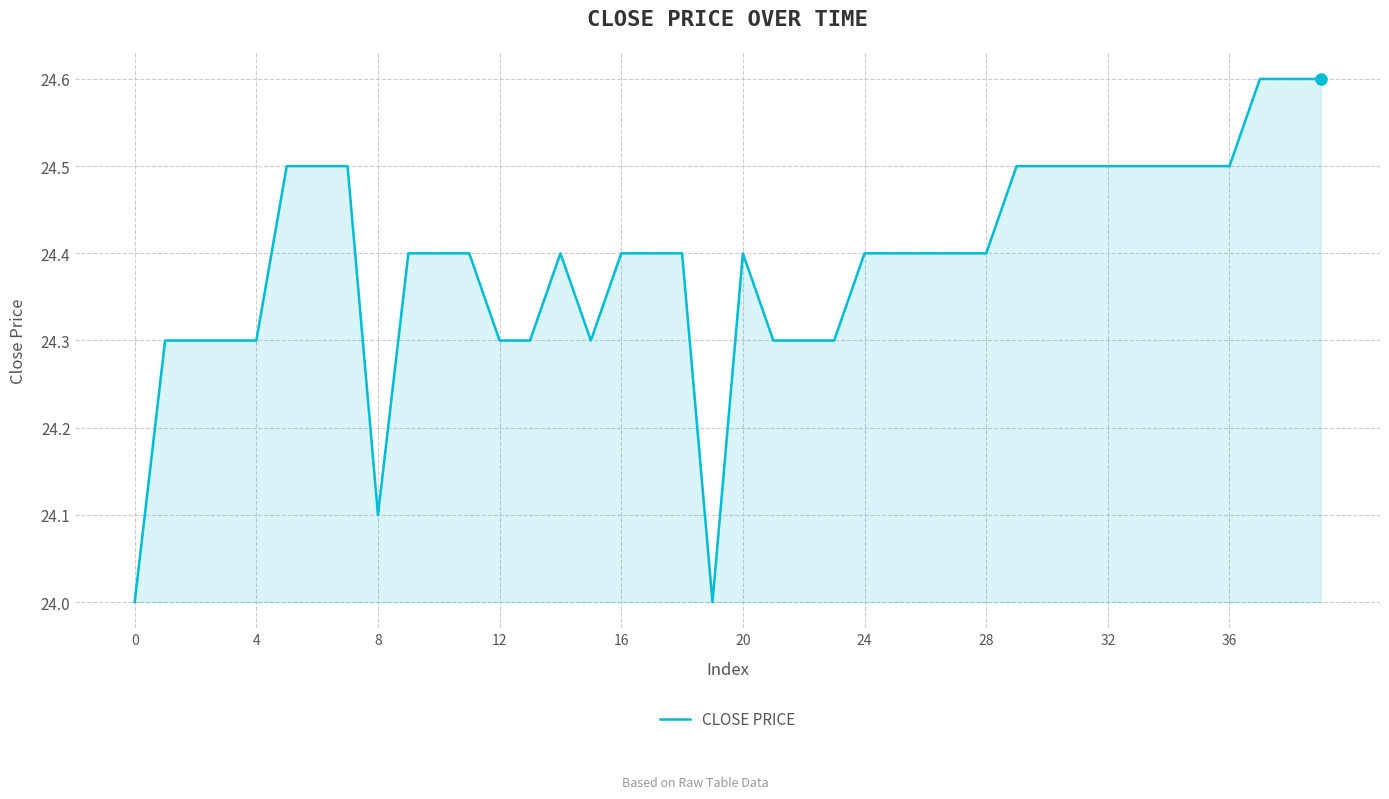

True or false: there are more than 0 points higher than both neighbors.

True